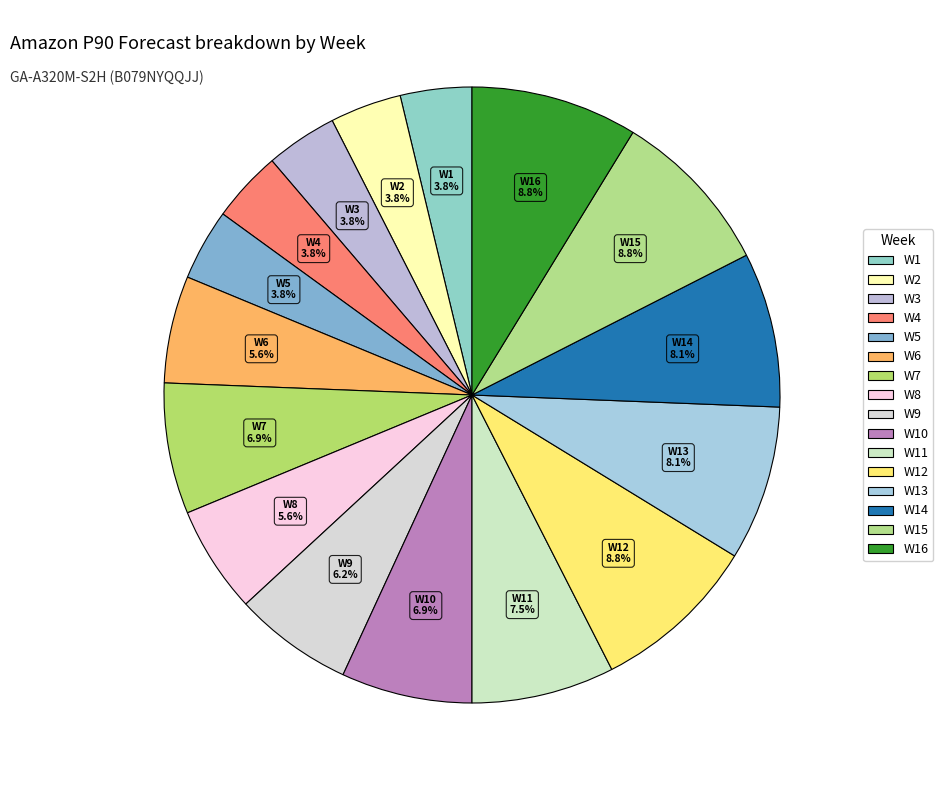

How many segments does this pie chart have?

16